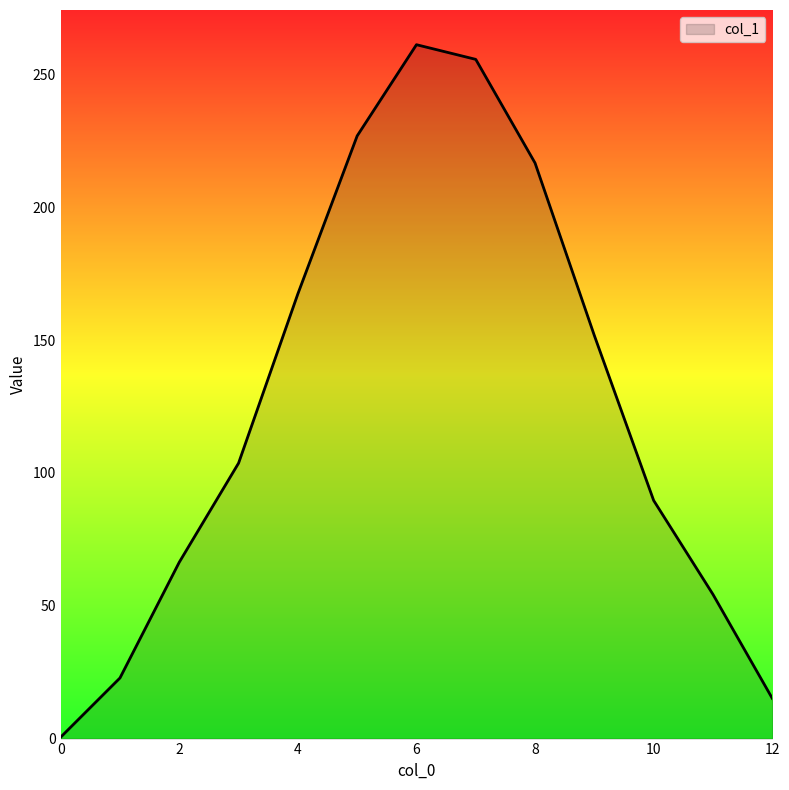

What is the maximum value shown in the chart?

261.1